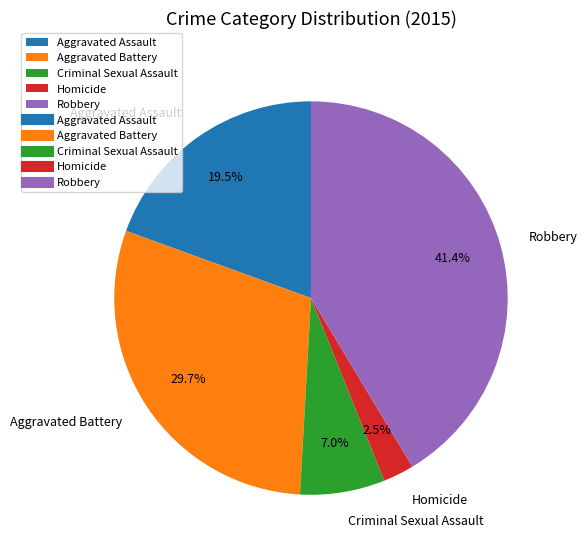

To the nearest percent, what portion does Criminal Sexual Assault represent?

7%